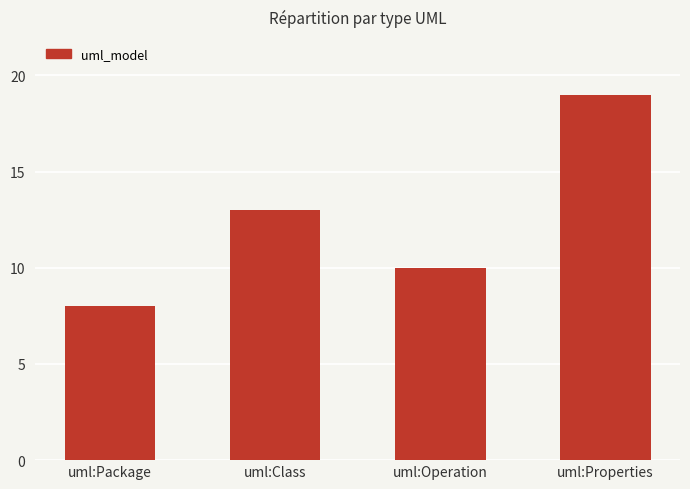

What is the sum of the values at uml:Package and uml:Operation?

18